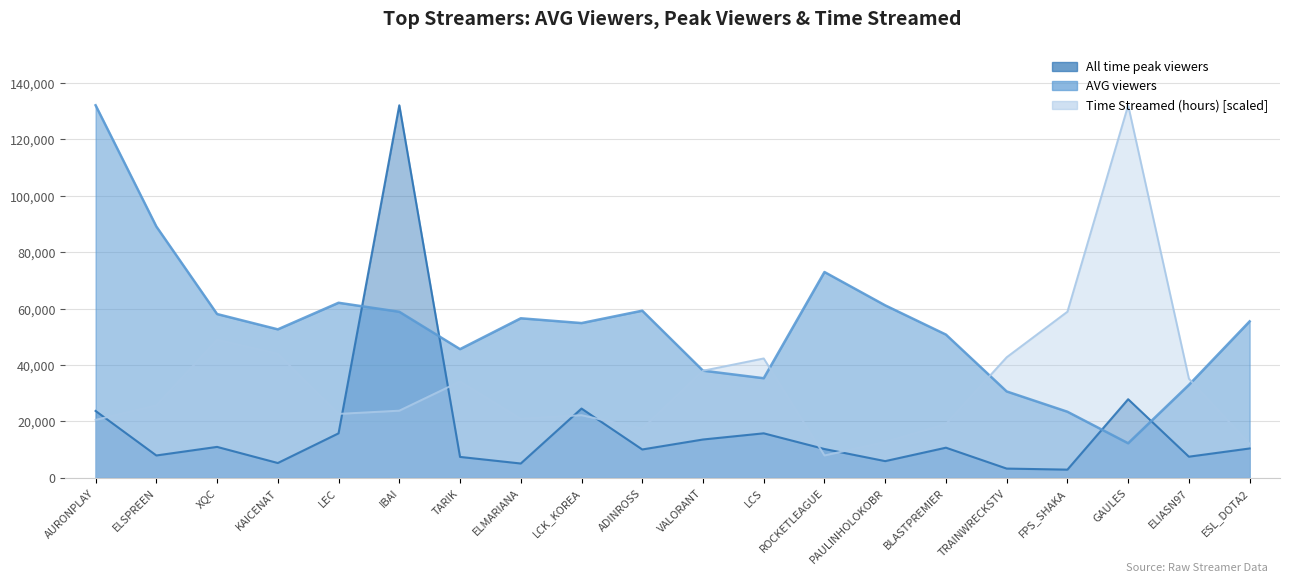

What is the lowest value of the Time Streamed (hours) series?

7912.9